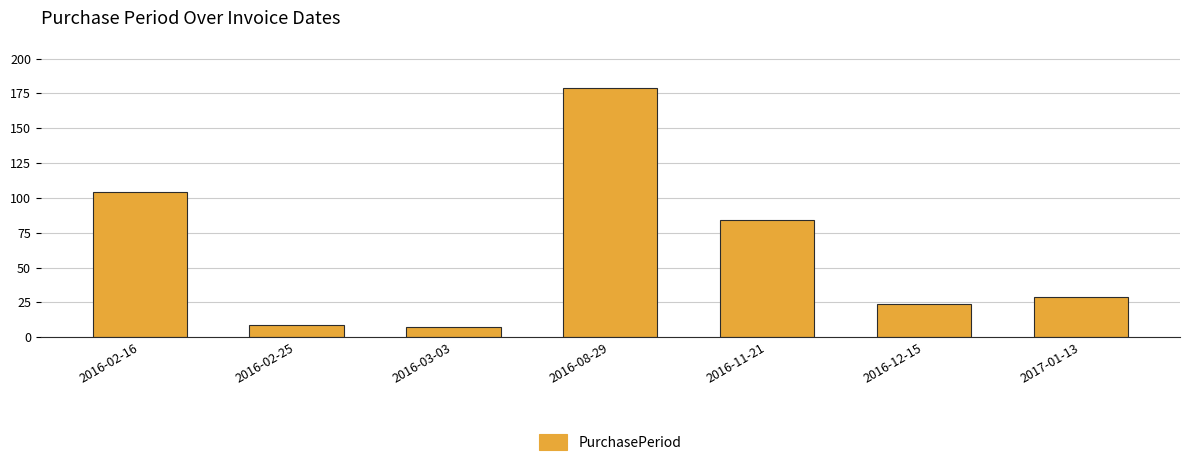

Reading left to right, list all the values displayed in this chart.

2016-02-16=104	2016-02-25=9	2016-03-03=7	2016-08-29=179	2016-11-21=84	2016-12-15=24	2017-01-13=29